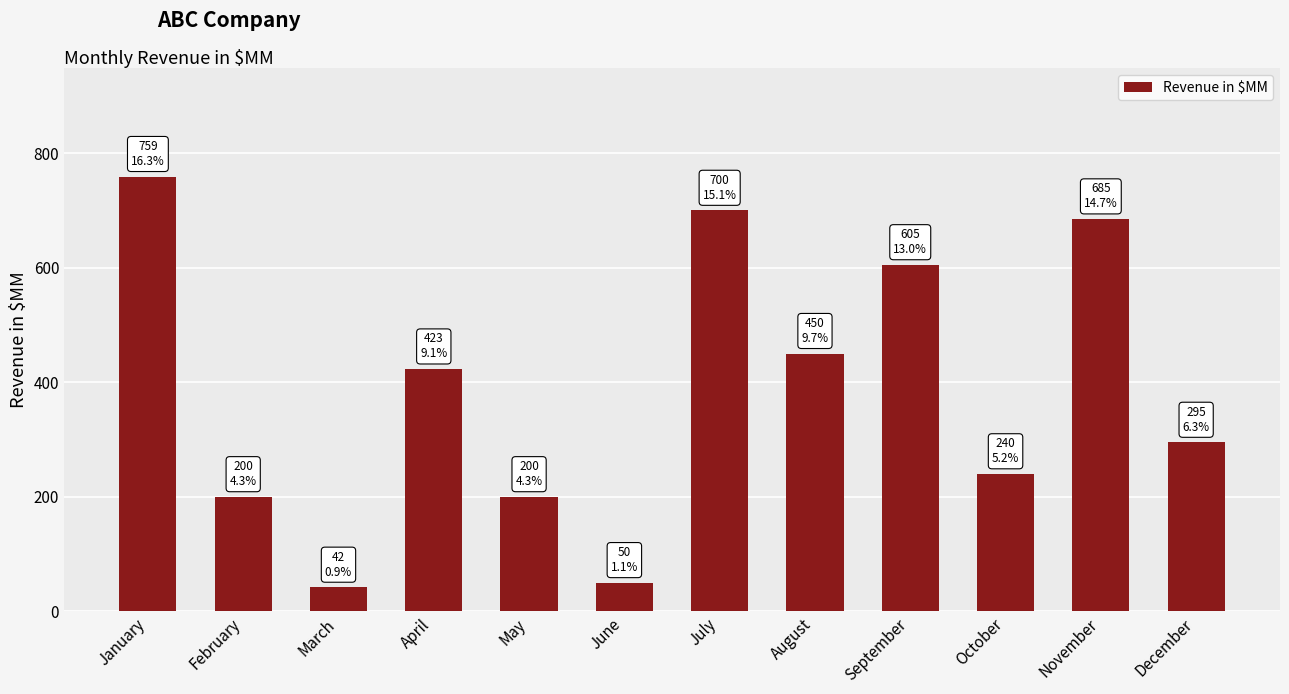

What is the smallest value displayed?

42